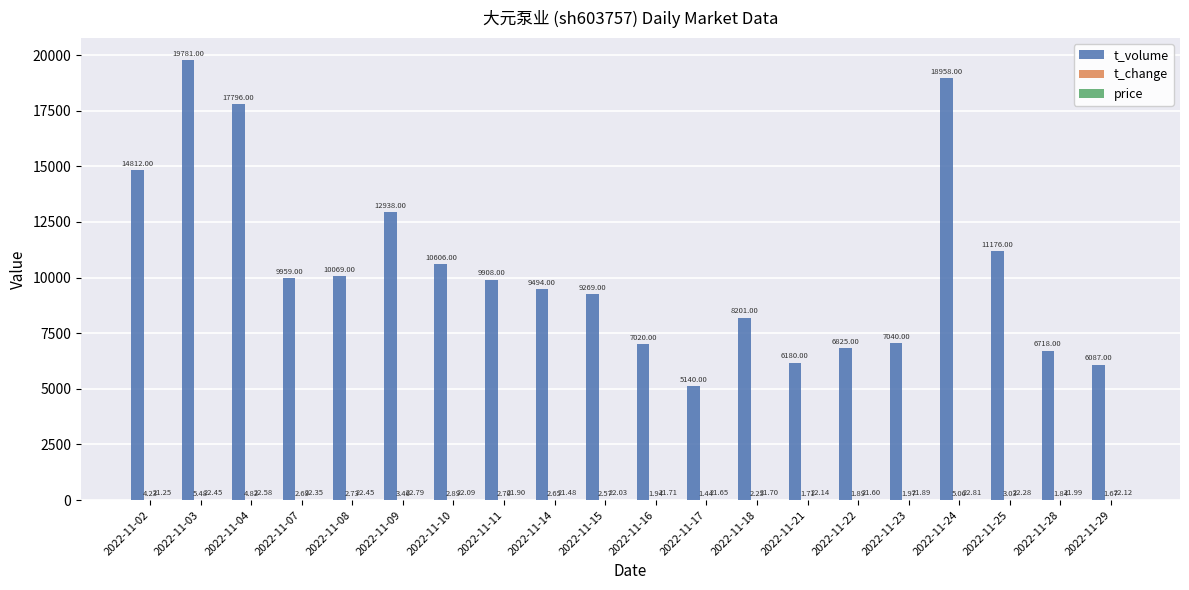

What is the sum of the t_volume values at 2022-11-28 and 2022-11-15?

15987.0